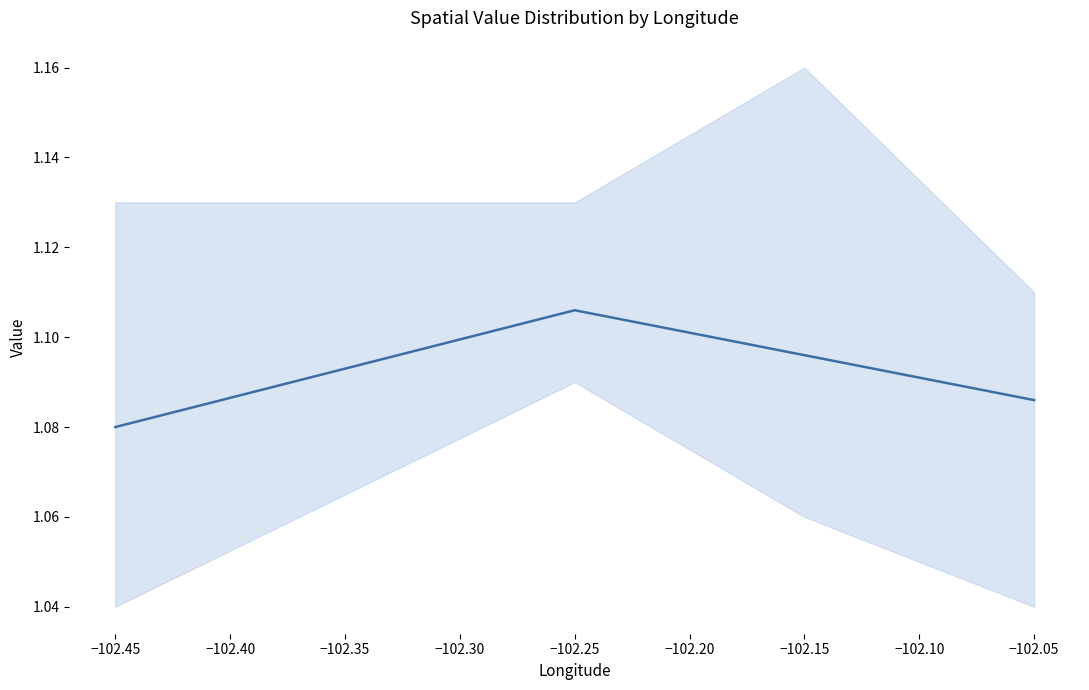

Is it true that the value at −102.45 is 0.5?

False